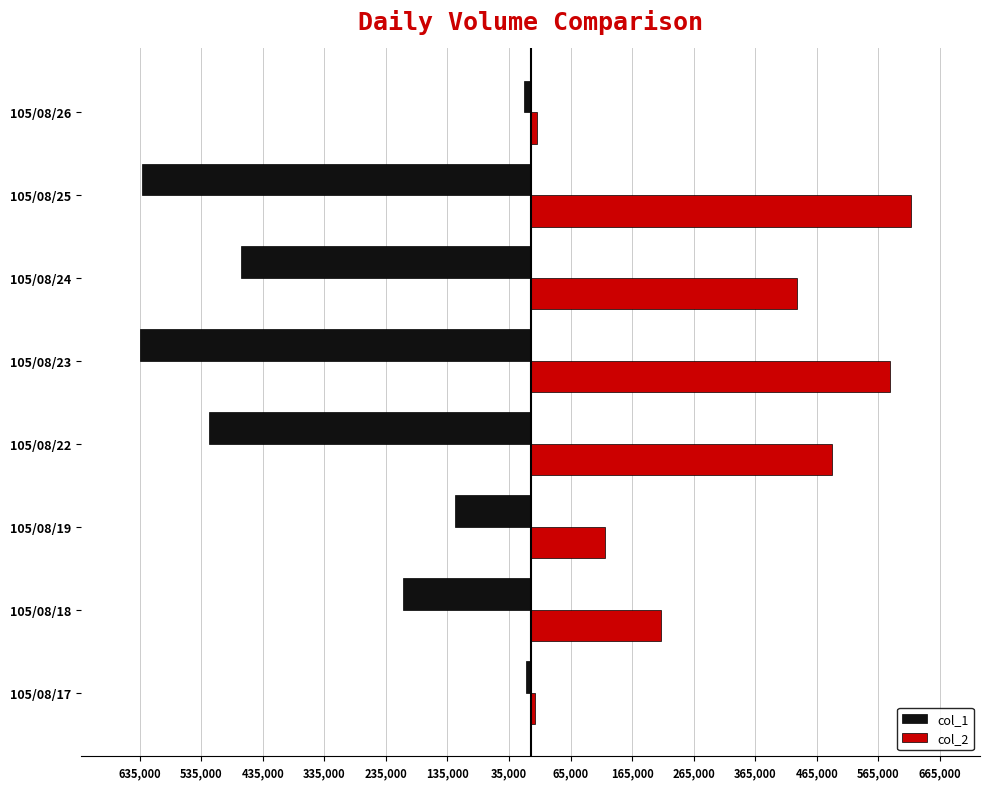

What are all the series names shown in the legend?

col_1, col_2